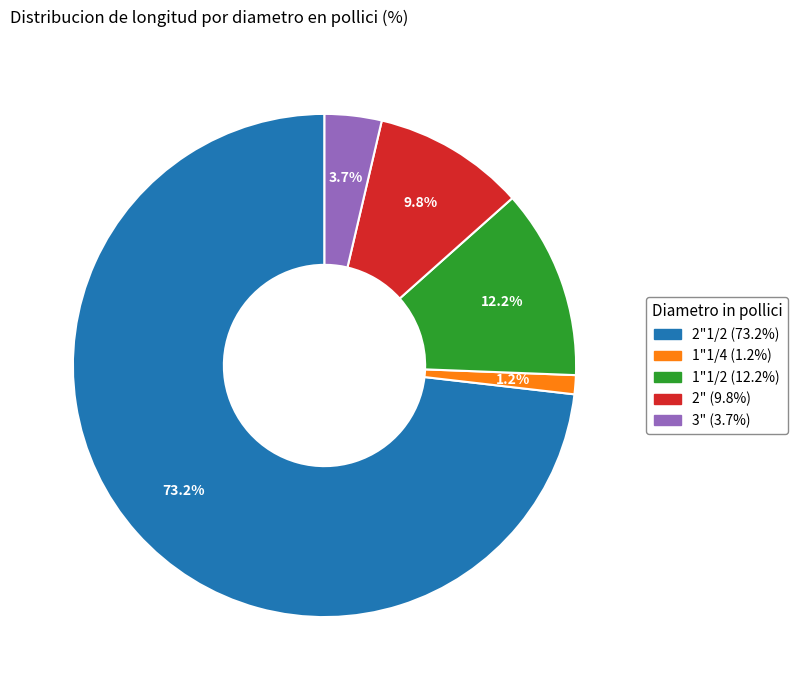

Is there a majority slice in this chart?

Yes